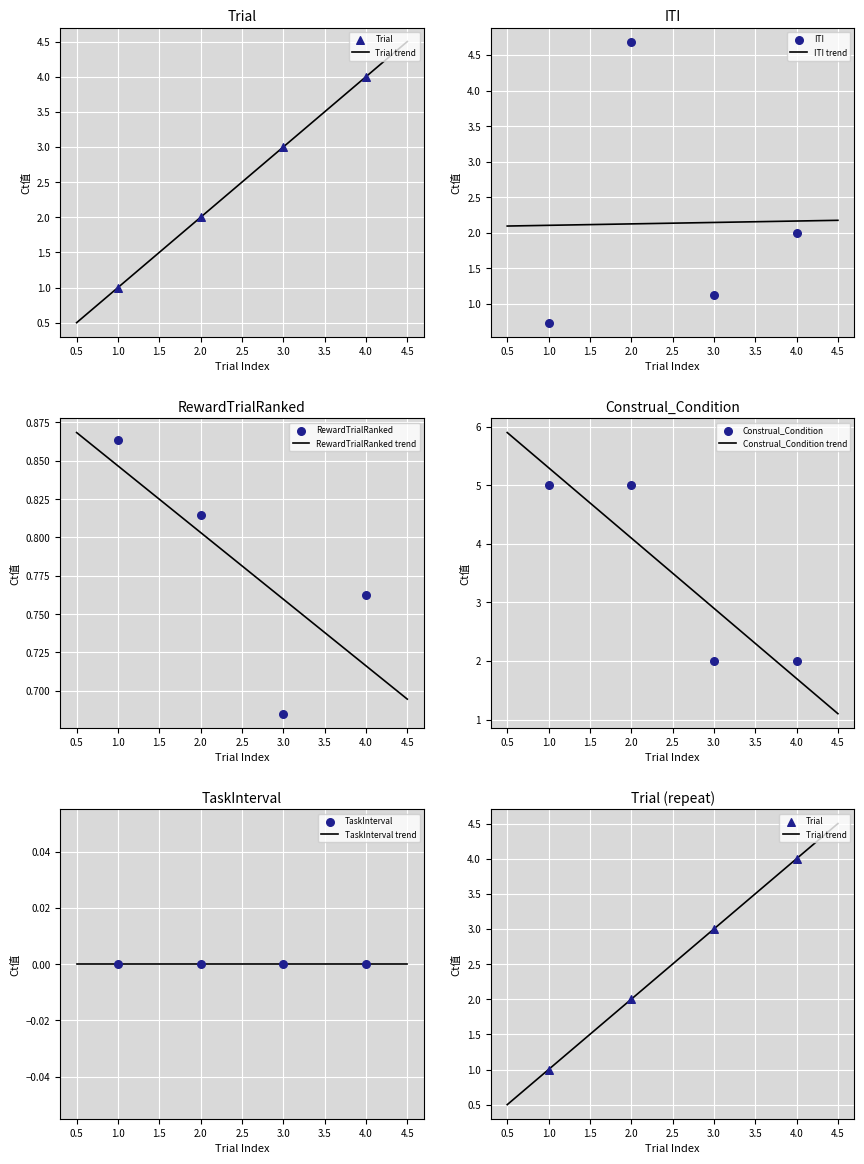

At how many categories does at least one series exceed 3?

3